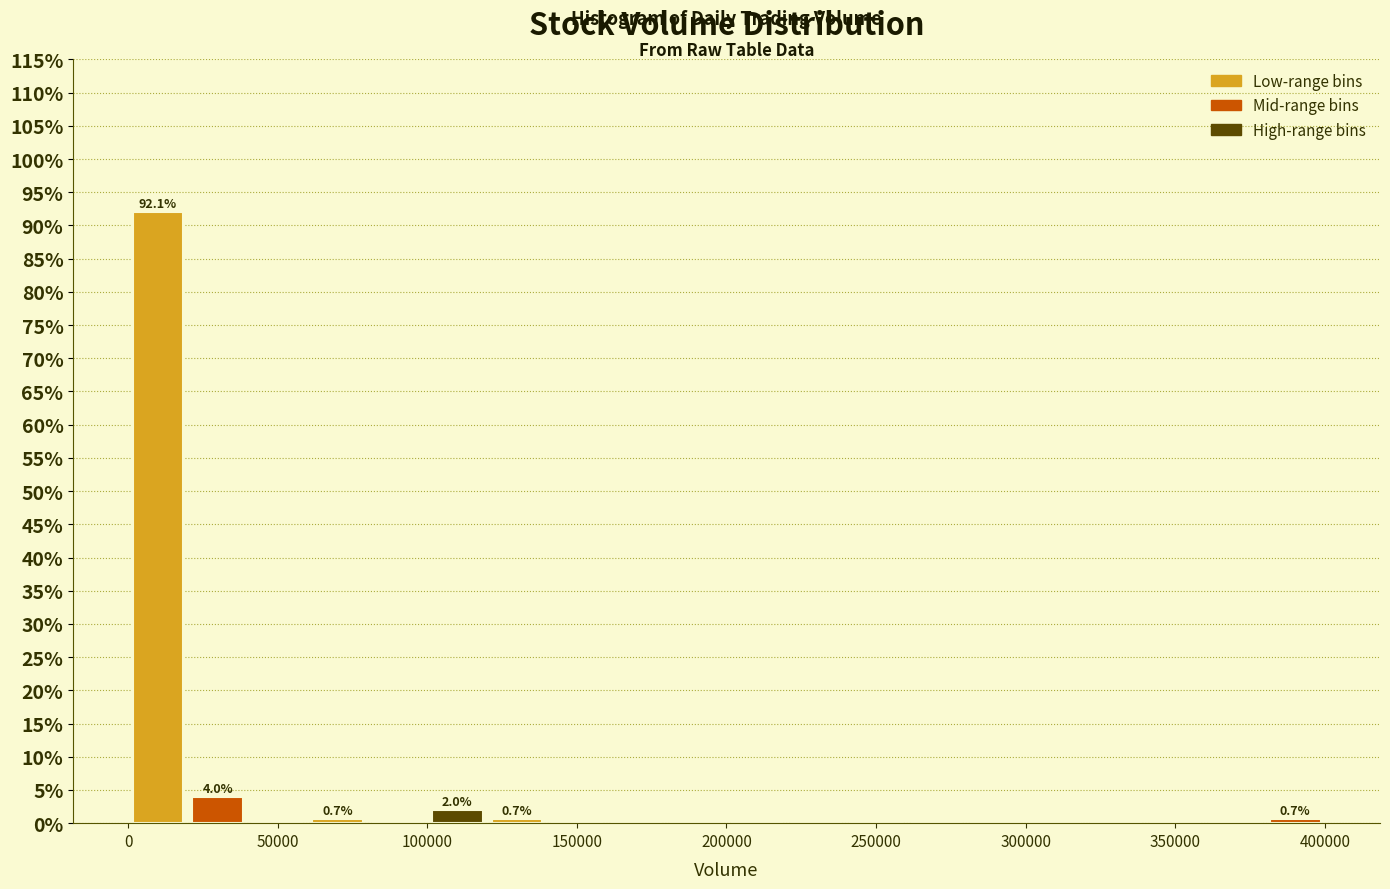

Which range on the x-axis has the tallest bar?

0 to 20000